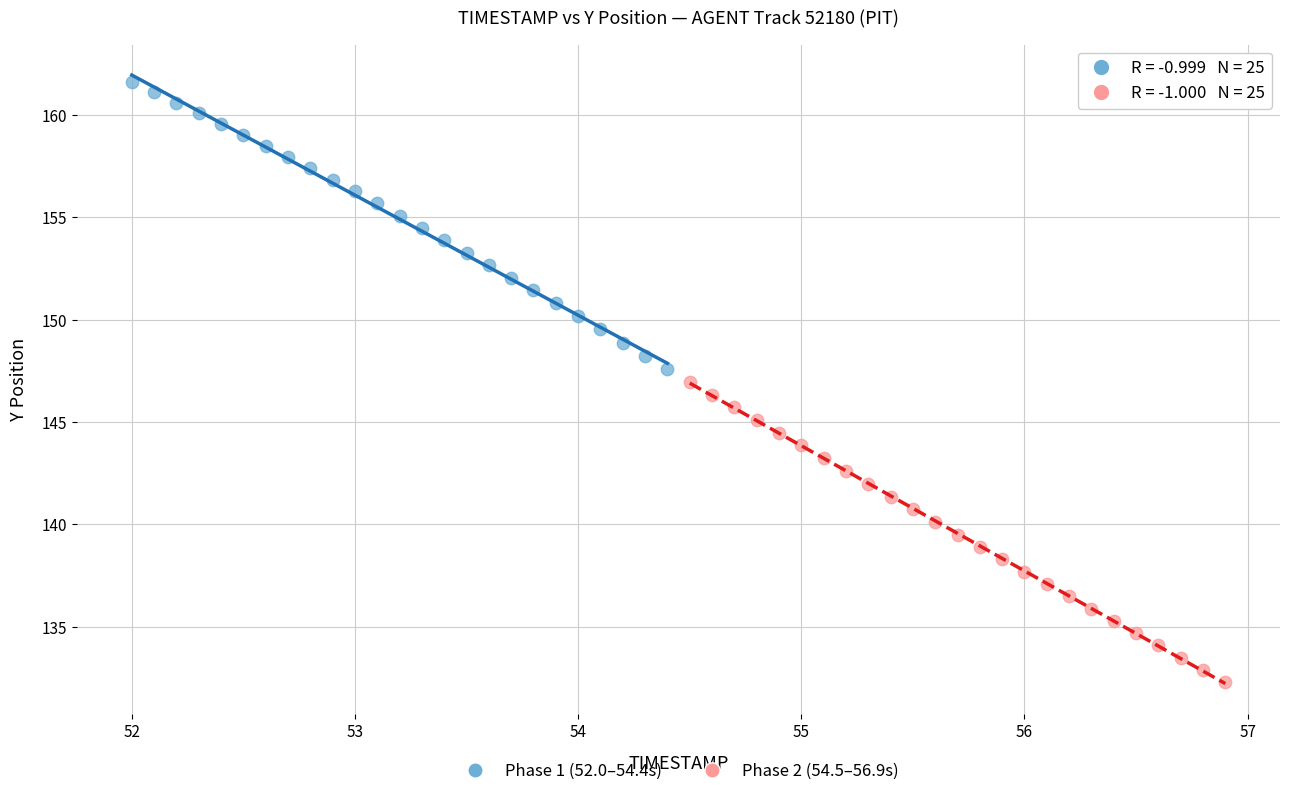

Which series has the largest Y range (max minus min)?

Phase 2 (54.5–56.9s)